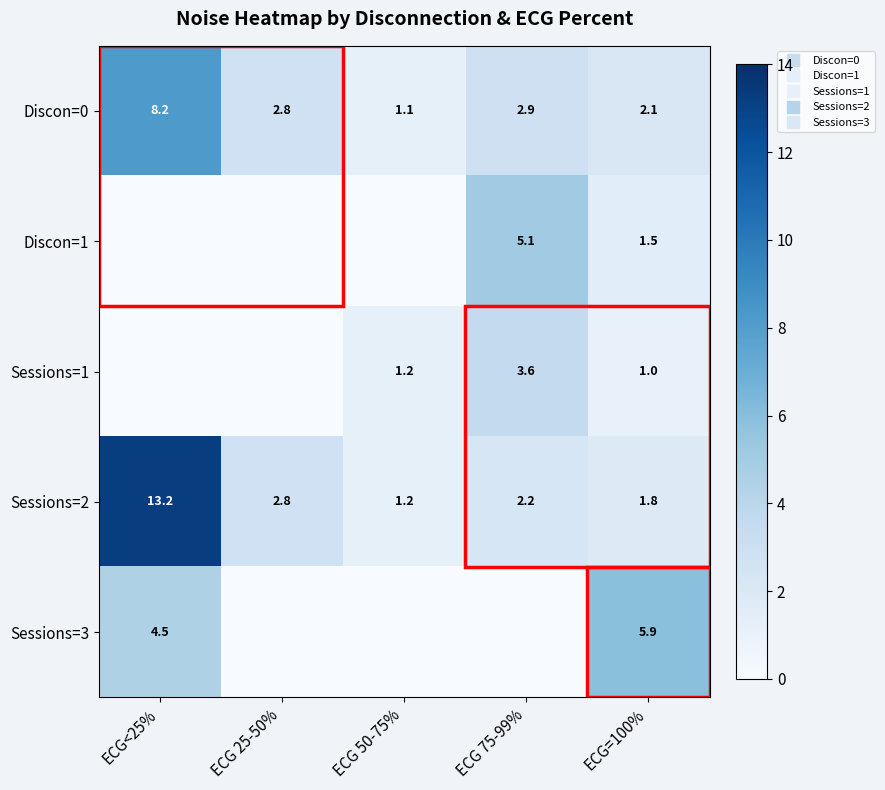

Rank the series at ECG 50-75% from highest to lowest value.

Sessions=1, Sessions=2, Discon=0, Discon=1, Sessions=3